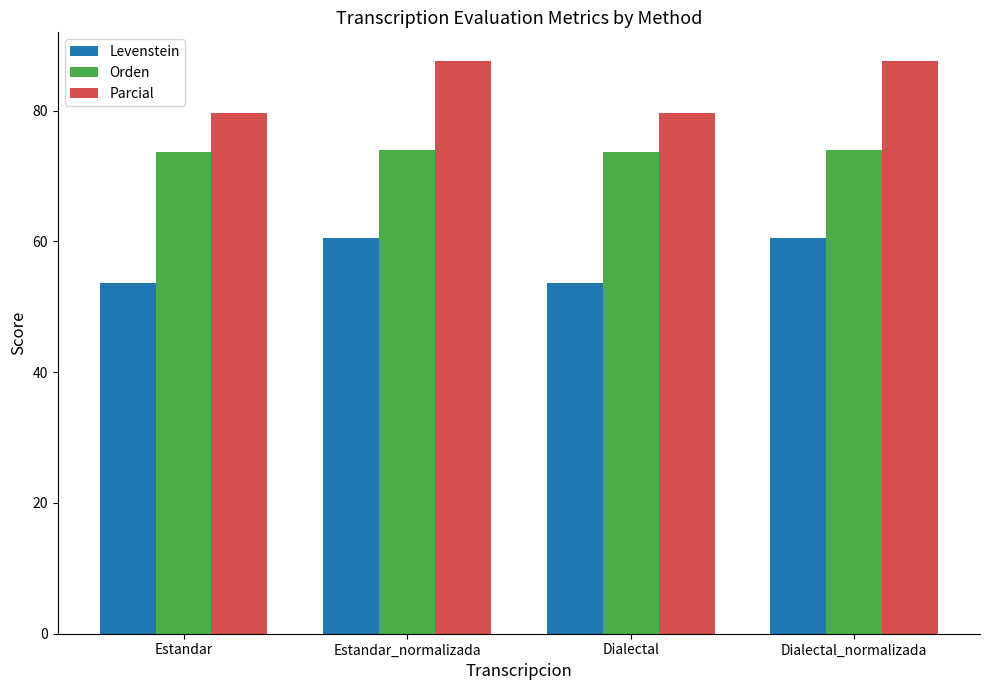

At Dialectal, list the series in order from smallest to largest.

Levenstein, Orden, Parcial